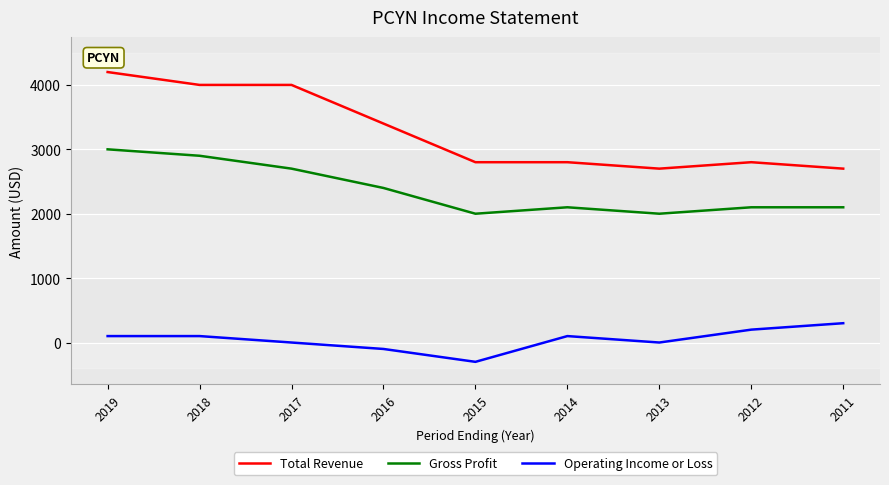

At how many categories does at least one series exceed 2664?

9